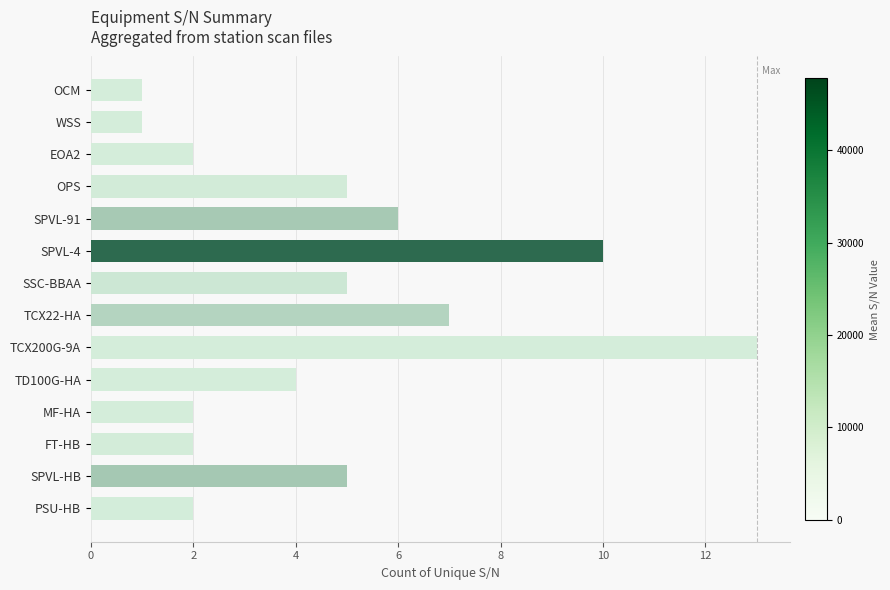

What value does the data have at TCX22-HA?

7